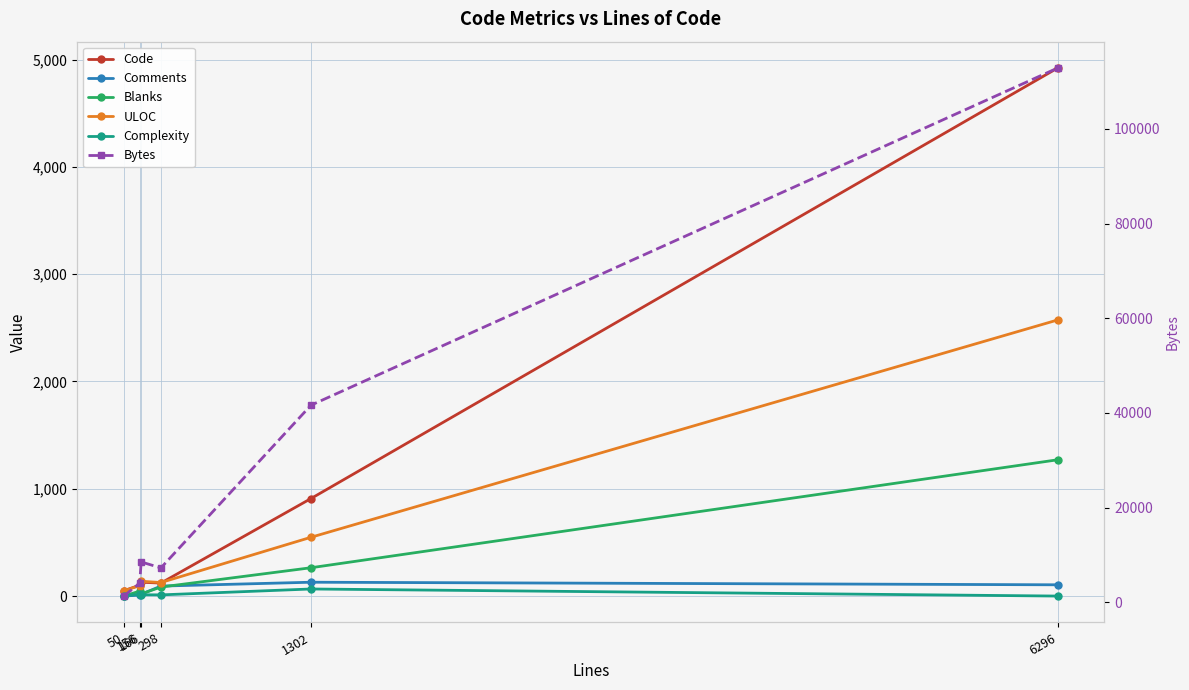

Between 156 and 1302, which series saw the biggest shift?

Bytes